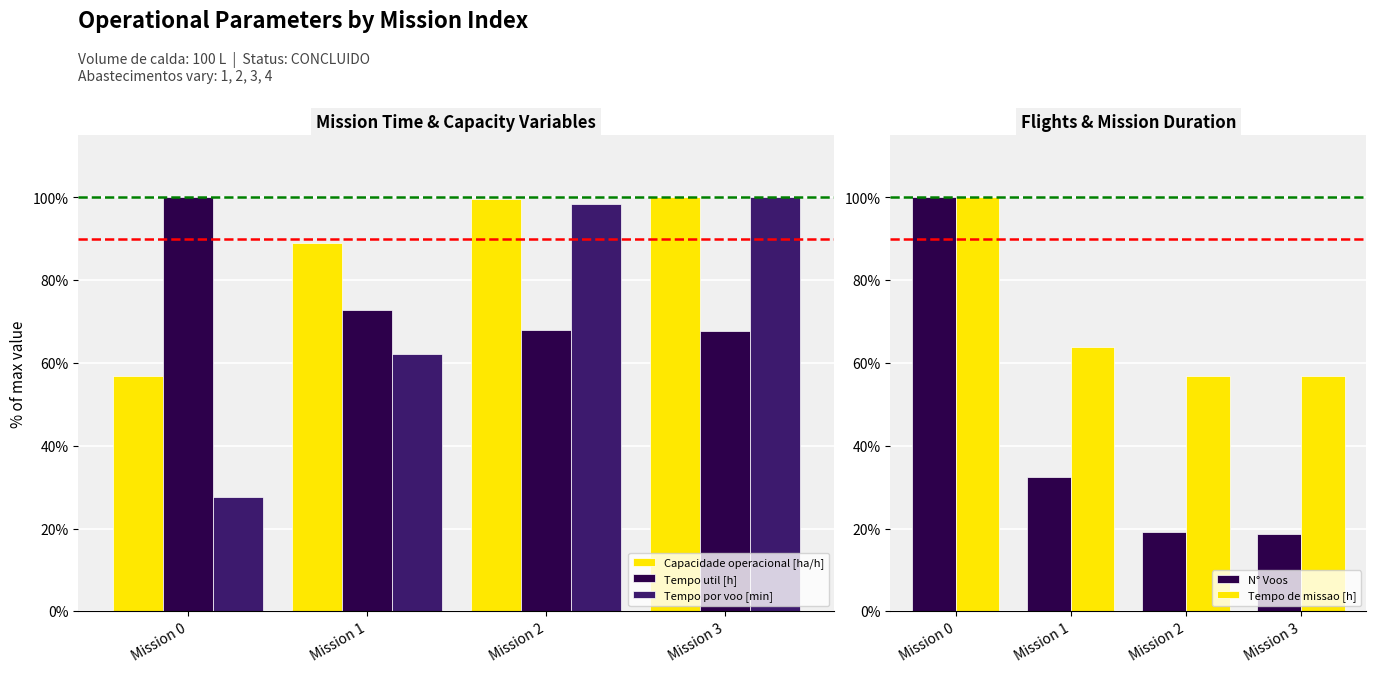

Which has a higher value, Mission 3 or Mission 0?

Mission 3